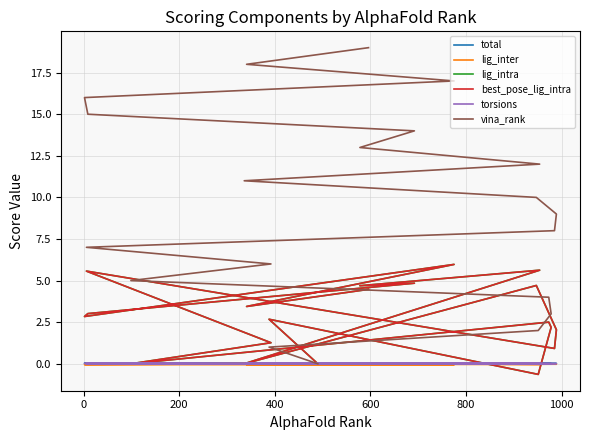

True or false: vina_rank and torsions intersect in this chart.

False